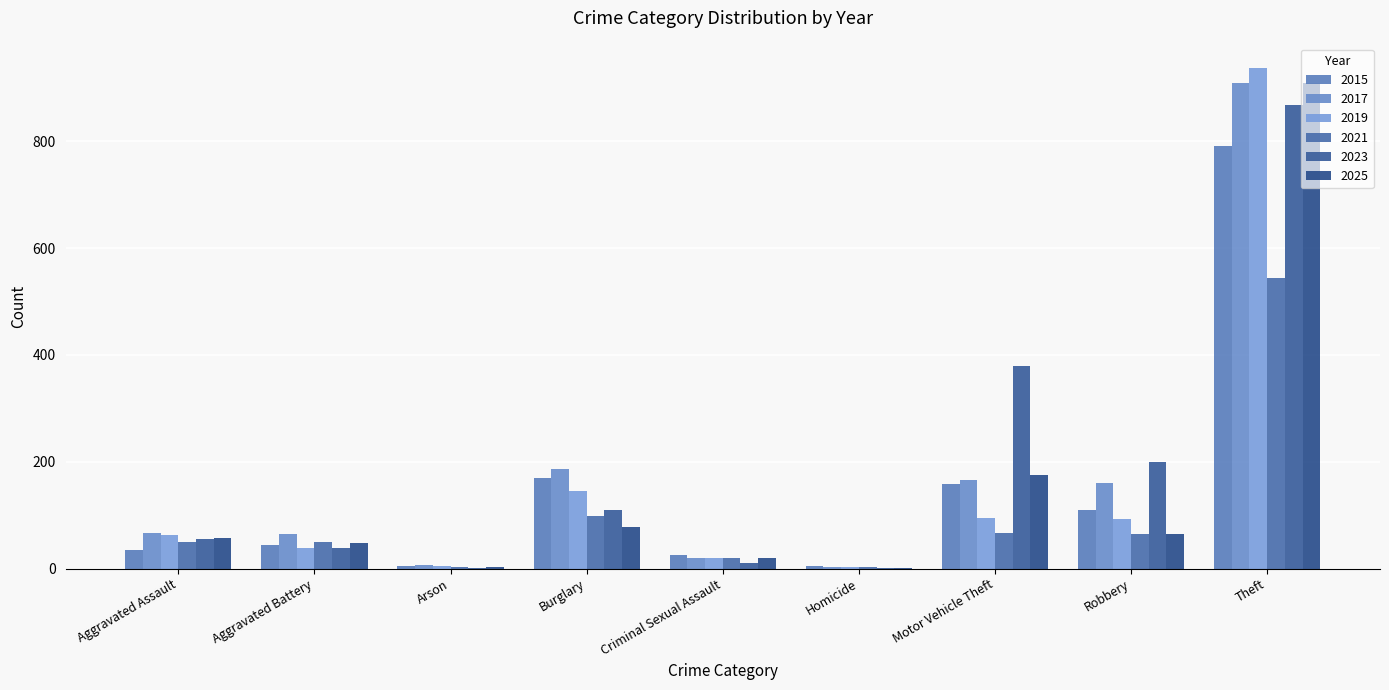

At how many categories does at least one series exceed 886?

1